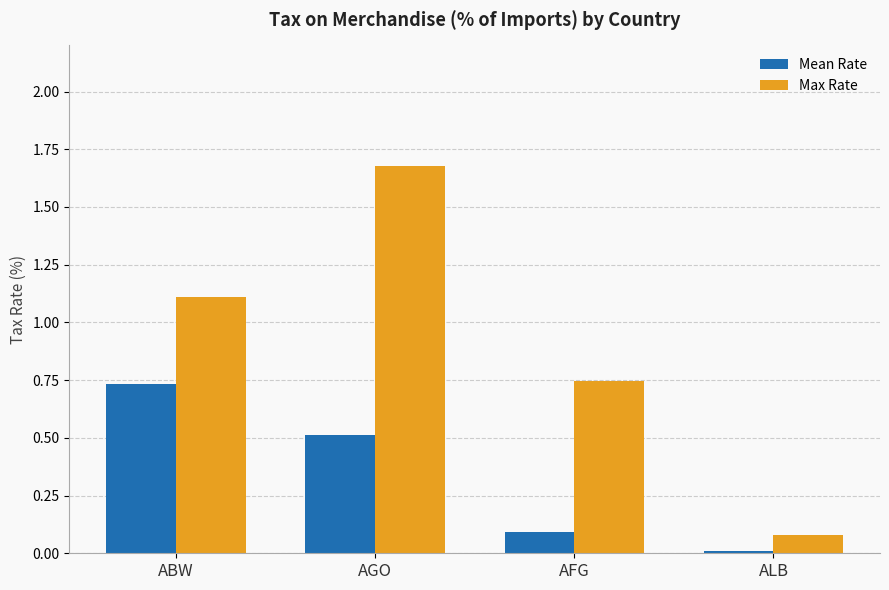

Between ABW and AFG, which series saw the biggest shift?

Mean Rate